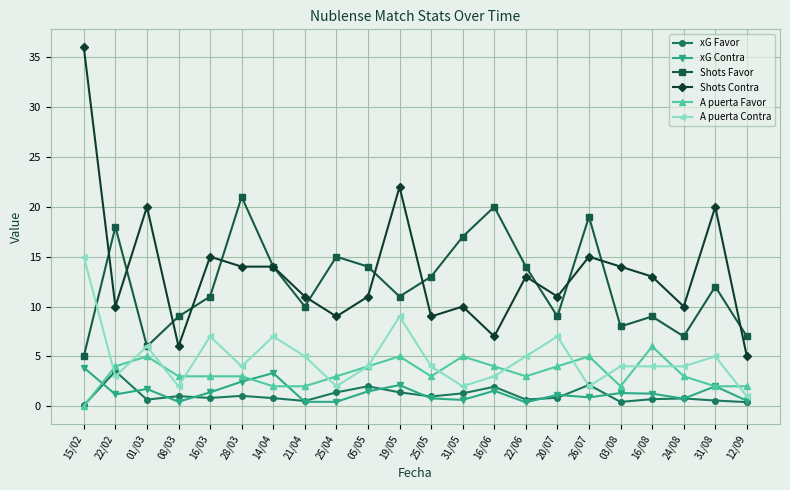

True or false: xG Contra has more than 0 points higher than both neighbors.

True